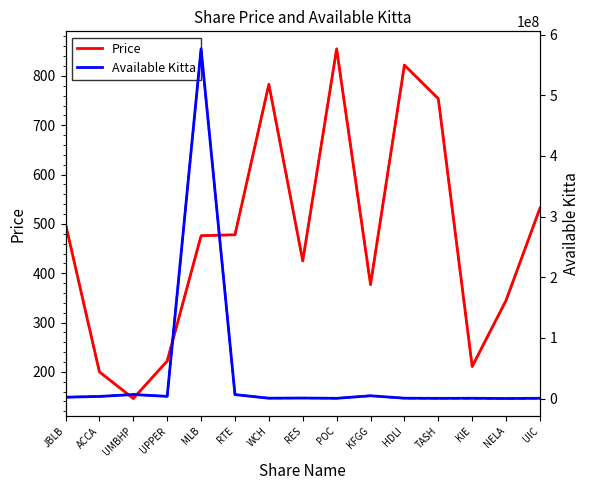

Rank the categories by Available Kitta value from highest to lowest.

MLB, UMBHP, RTE, KFGG, UPPER, ACCA, JBLB, RES, WCH, HDLI, KIE, UIC, POC, TASH, NELA